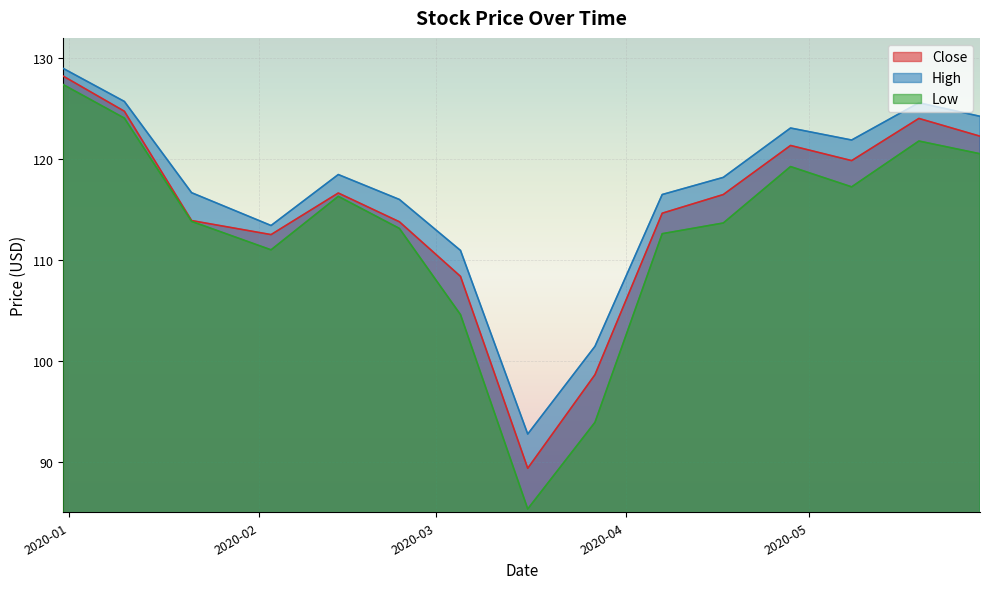

What is the value of the Low point at the 8th from the left?

85.3